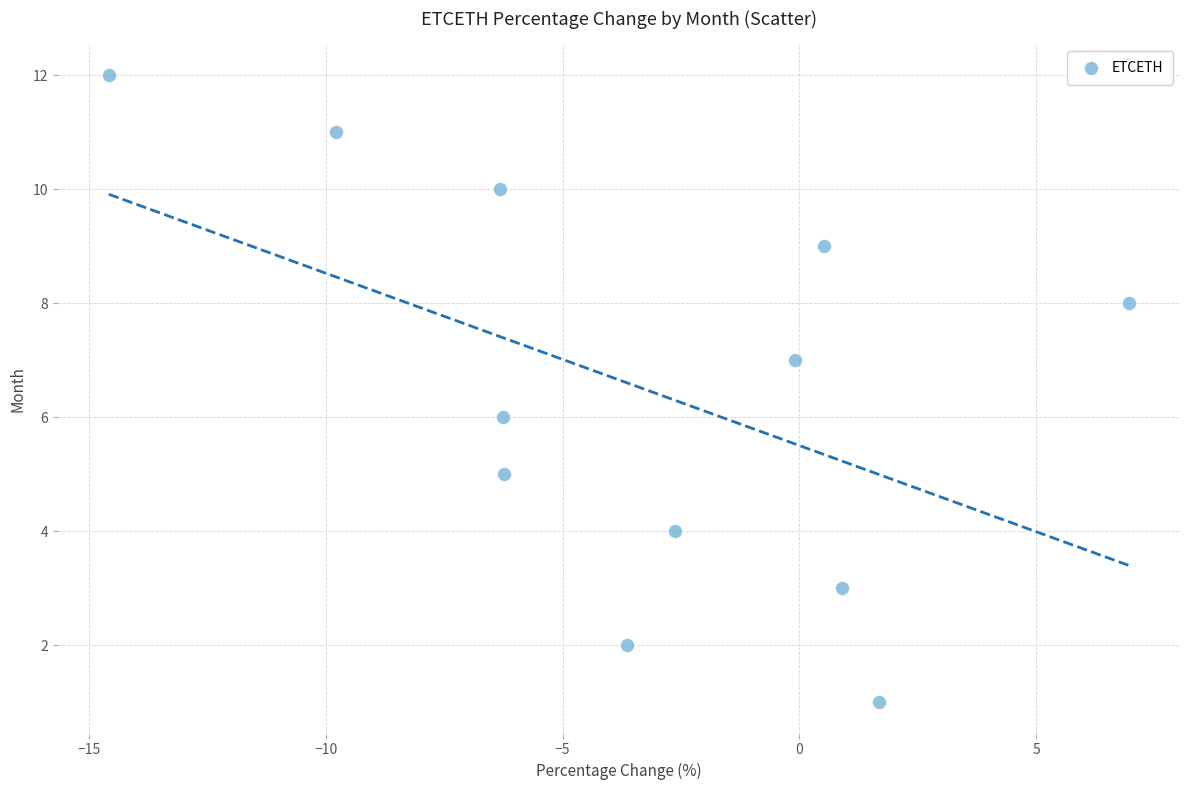

What is the range of Y values (max minus min)?

11